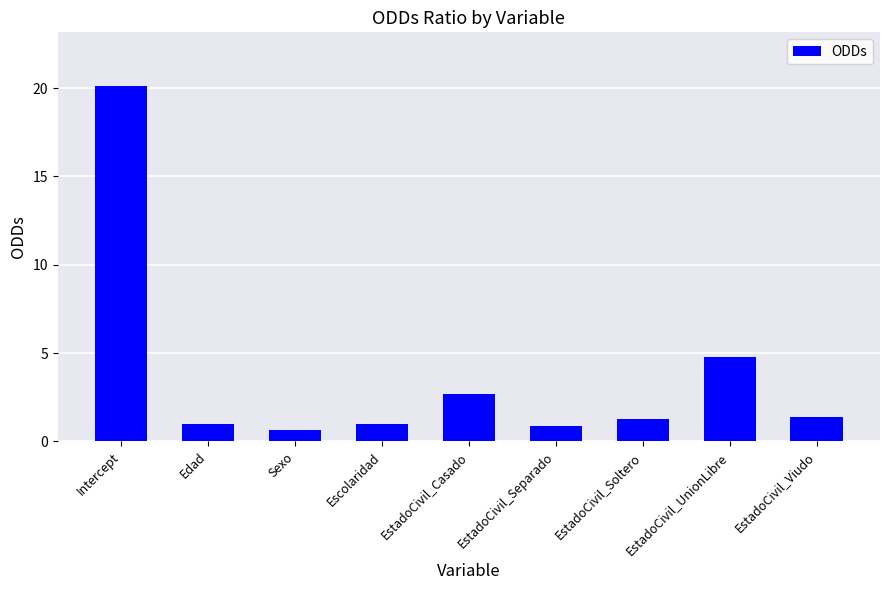

What is the difference between the maximum and second lowest values?

19.3